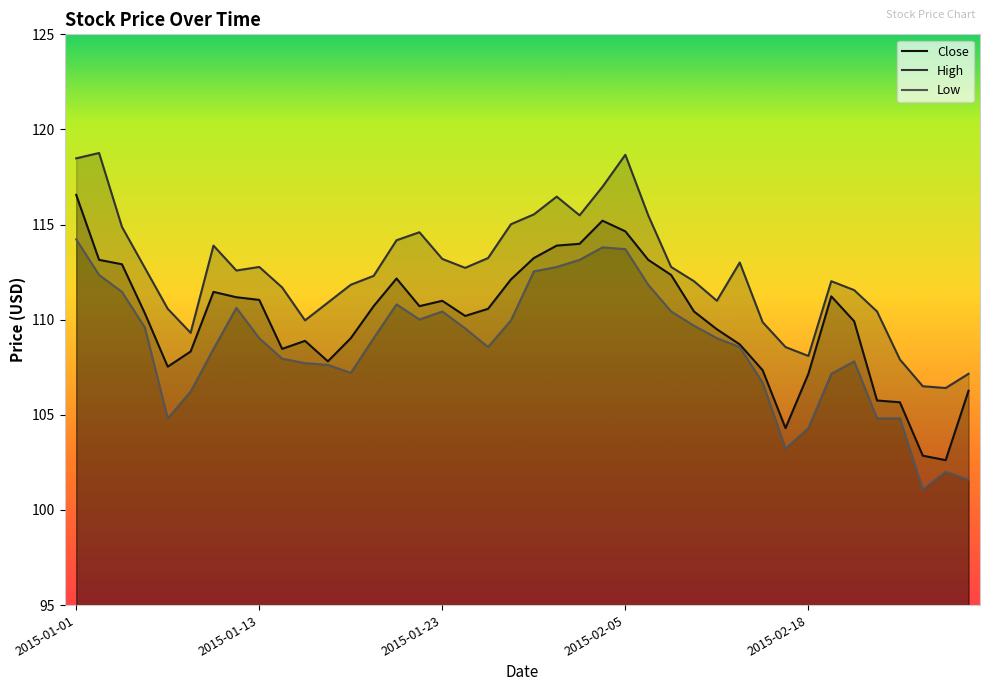

Rank the series at 30 from highest to lowest value.

High, Close, Low